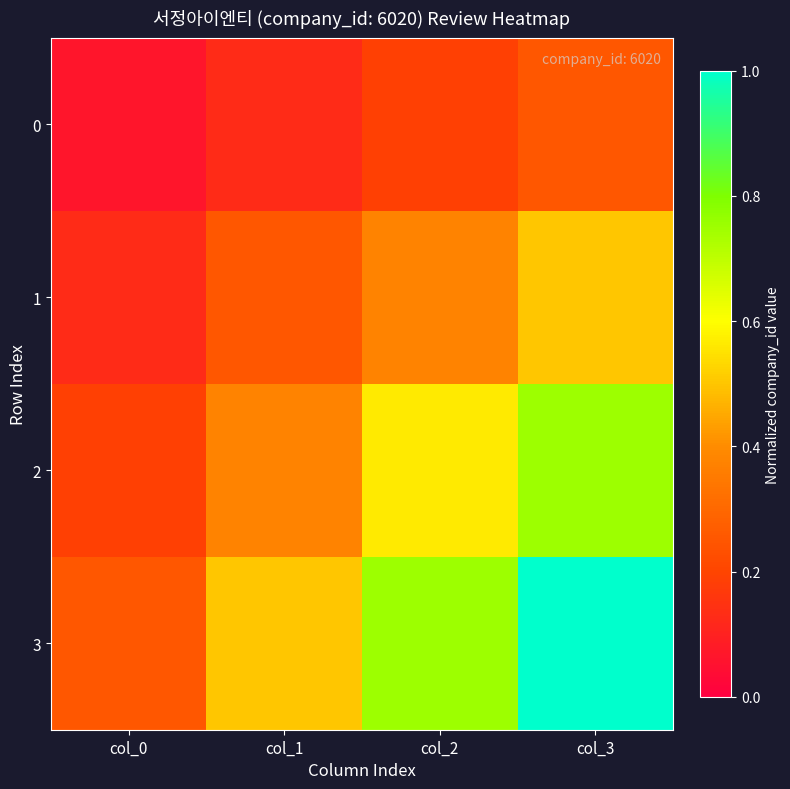

What is the smallest value displayed?

0.1